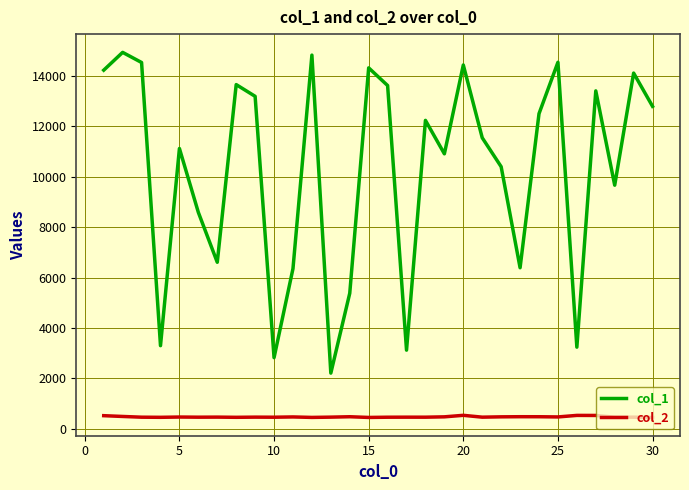

Does the chart have visible grid lines?

Yes